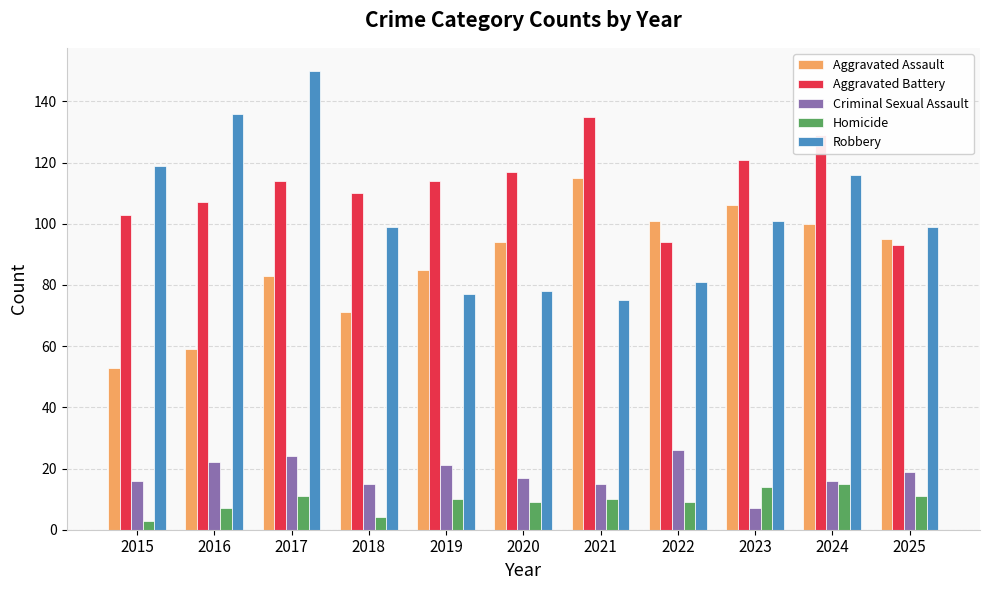

Rank the series at 2019 from highest to lowest value.

Aggravated Battery, Aggravated Assault, Robbery, Criminal Sexual Assault, Homicide